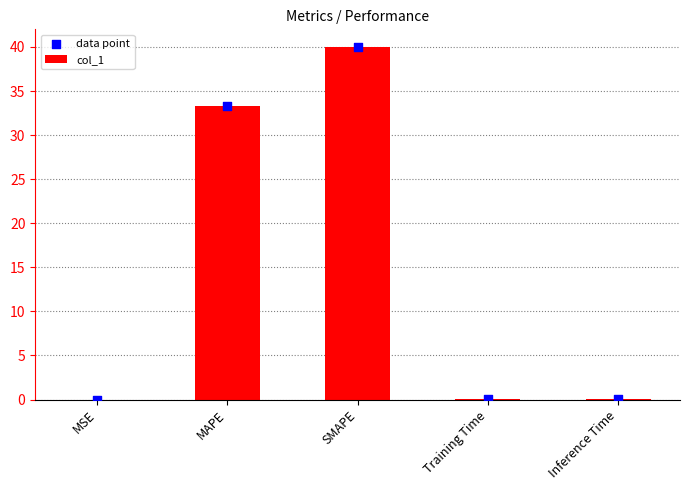

What is the change in value from MSE to SMAPE?

+40.0